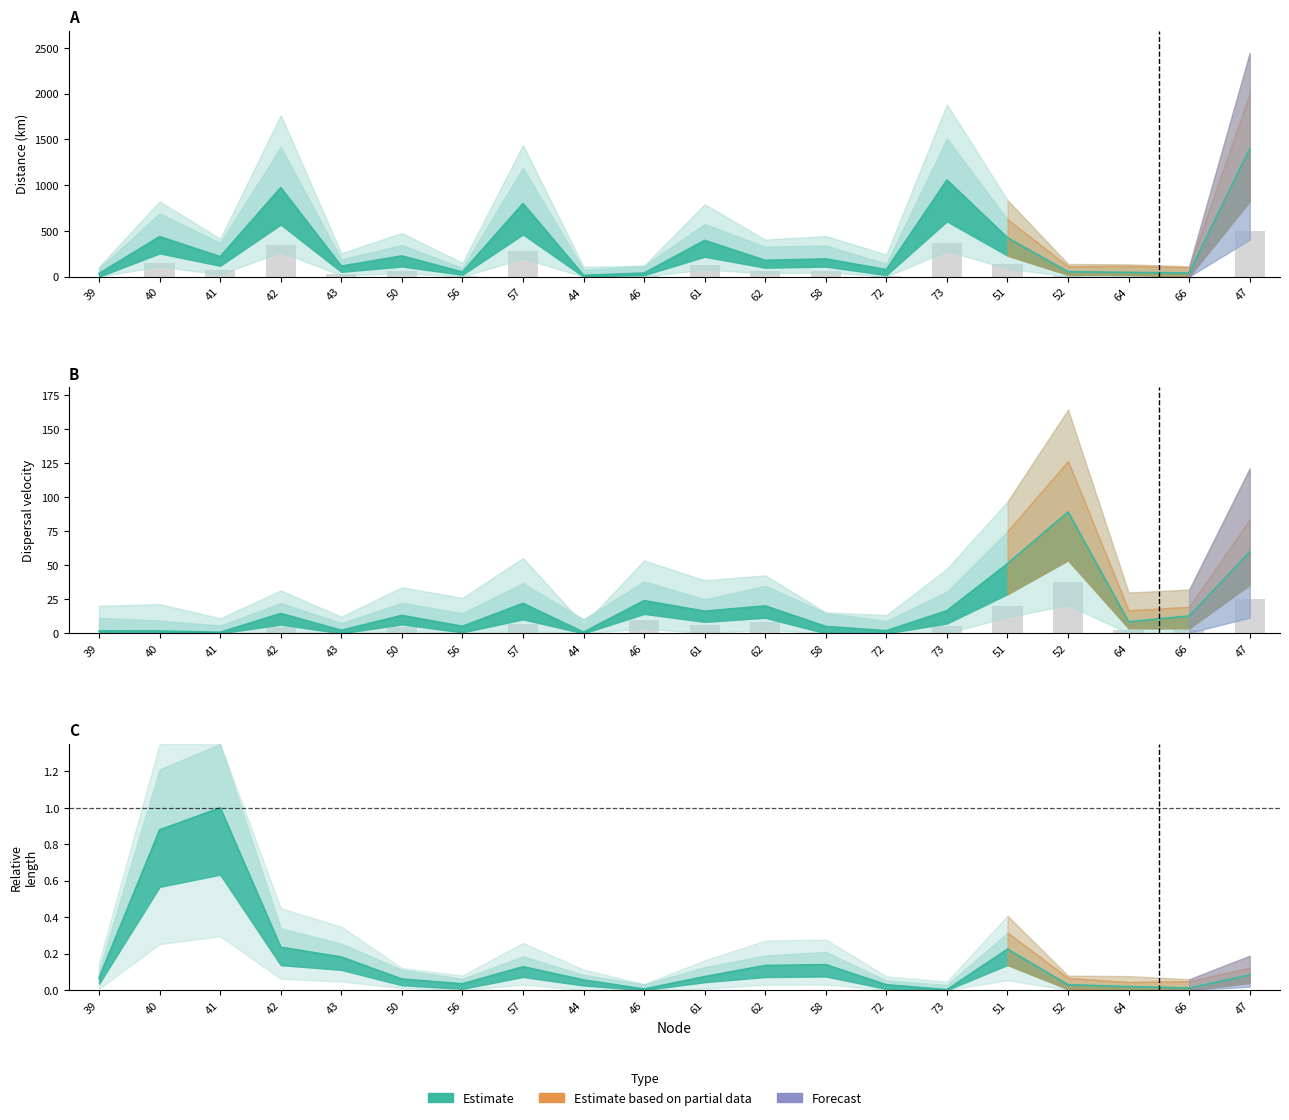

How many series are shown in this chart?

3